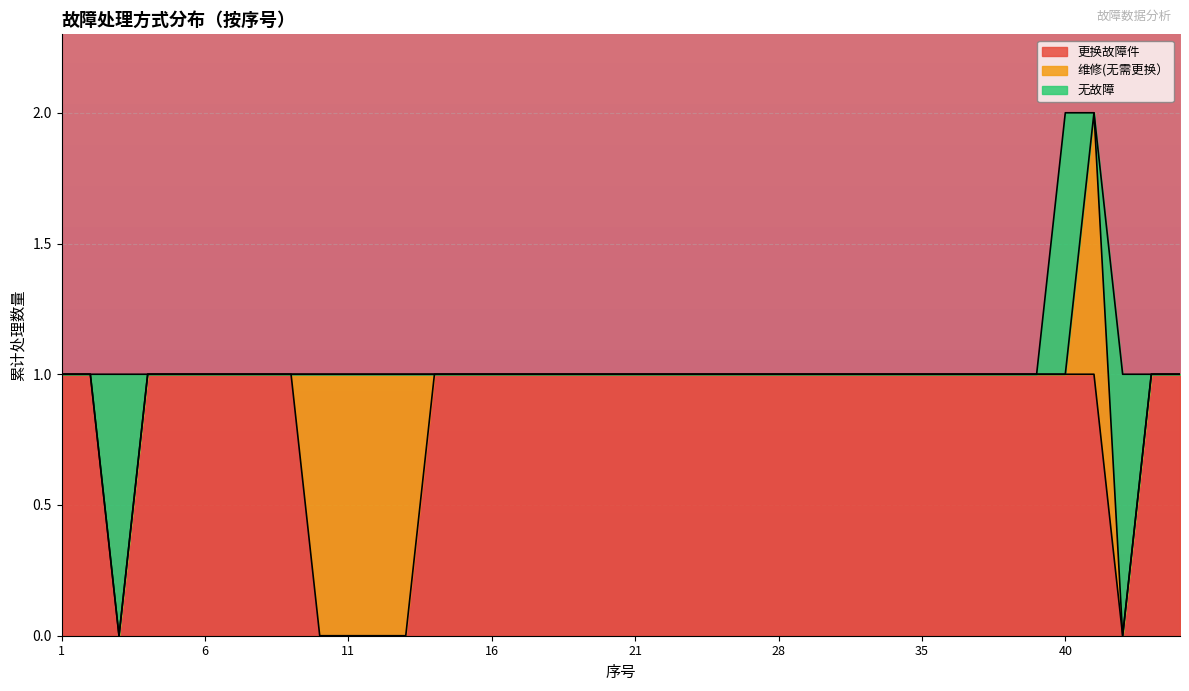

Reading left to right, extract all data points from this chart.

更换故障件: 1	1	0	1	1	1	1	1	1	0	0	0	0	1	1	1	1	1	1	1	1	1	1	1	1	1	1	1	1	1	1	1	1	1	1	1	1	0	1	1
维修(无需更换）: 0	0	0	0	0	0	0	0	0	1	1	1	1	0	0	0	0	0	0	0	0	0	0	0	0	0	0	0	0	0	0	0	0	0	0	0	1	0	0	0
无故障: 0	0	1	0	0	0	0	0	0	0	0	0	0	0	0	0	0	0	0	0	0	0	0	0	0	0	0	0	0	0	0	0	0	0	0	1	0	1	0	0